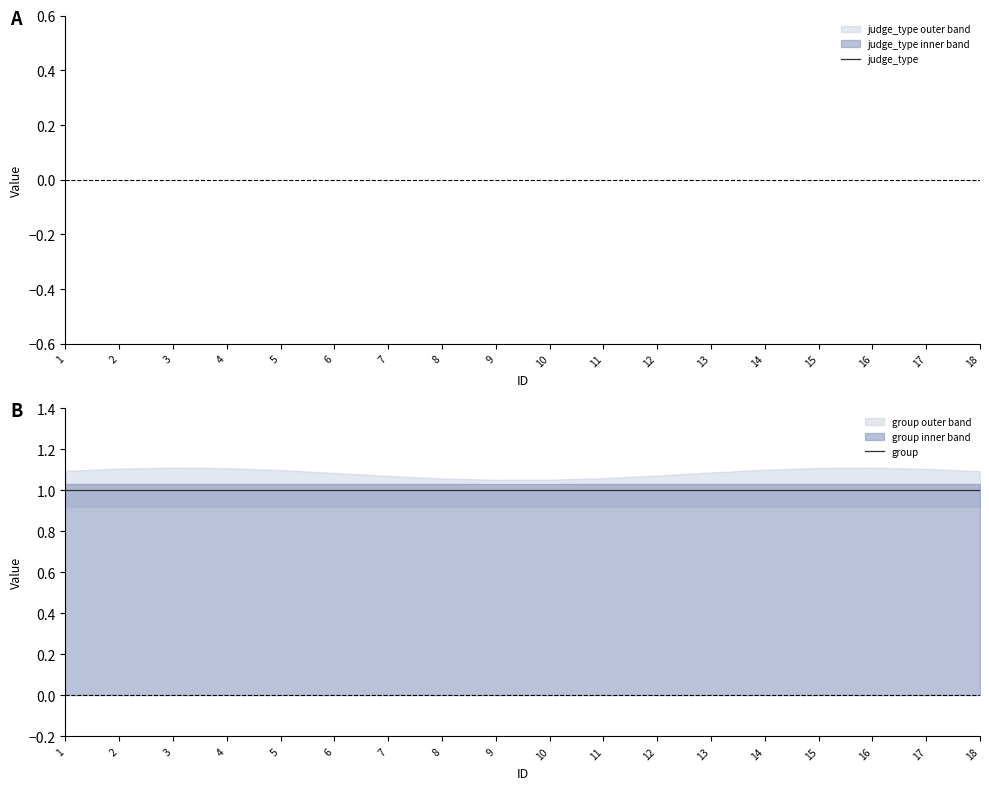

What is the spread (max minus min) of values at 16?

1